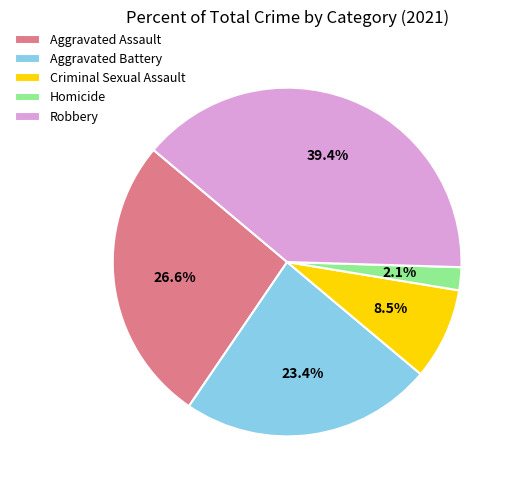

Is it true that Aggravated Assault is 27% of the pie?

True